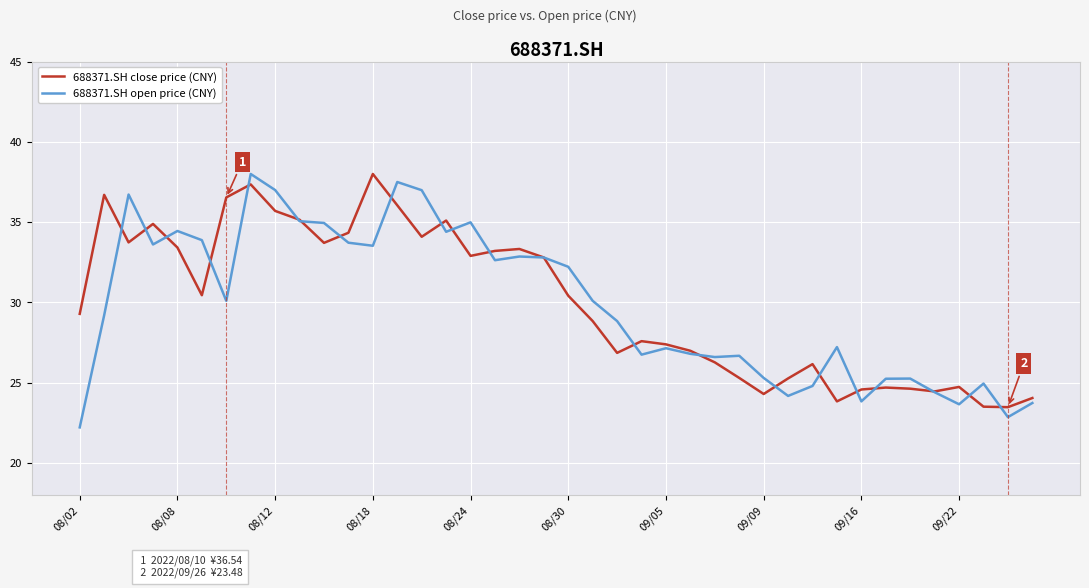

What is the difference between the maximum and minimum values in the 688371.SH close price (CNY) series?

14.5